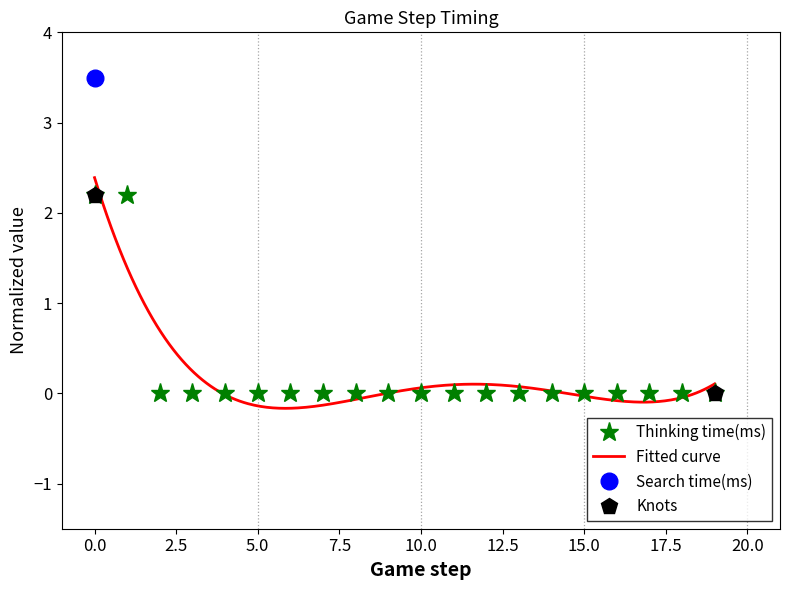

Which has a higher value, 2 or 3?

3